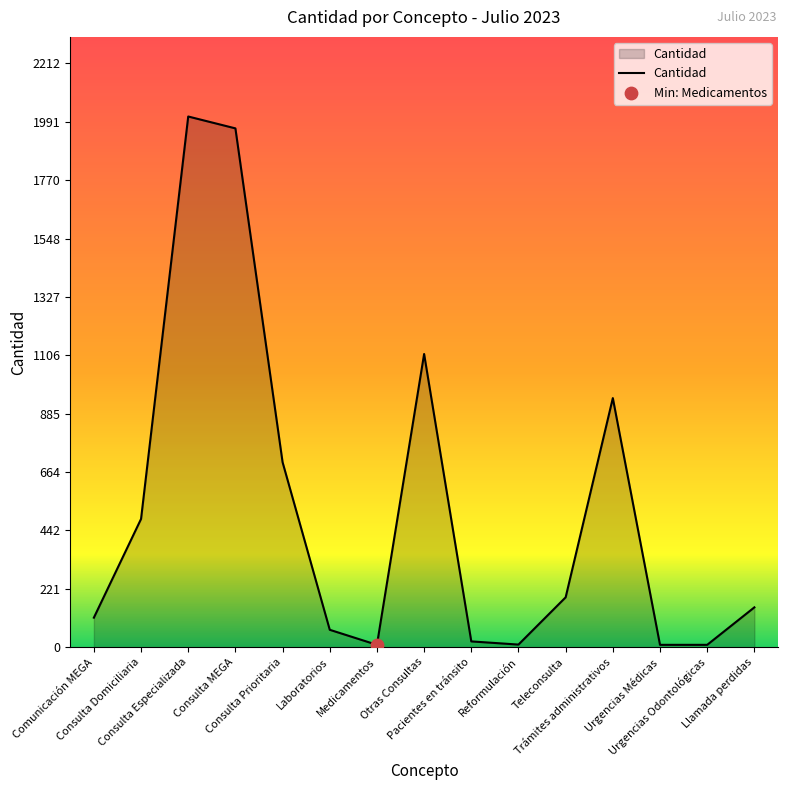

Between Teleconsulta and Trámites administrativos, which is larger?

Trámites administrativos